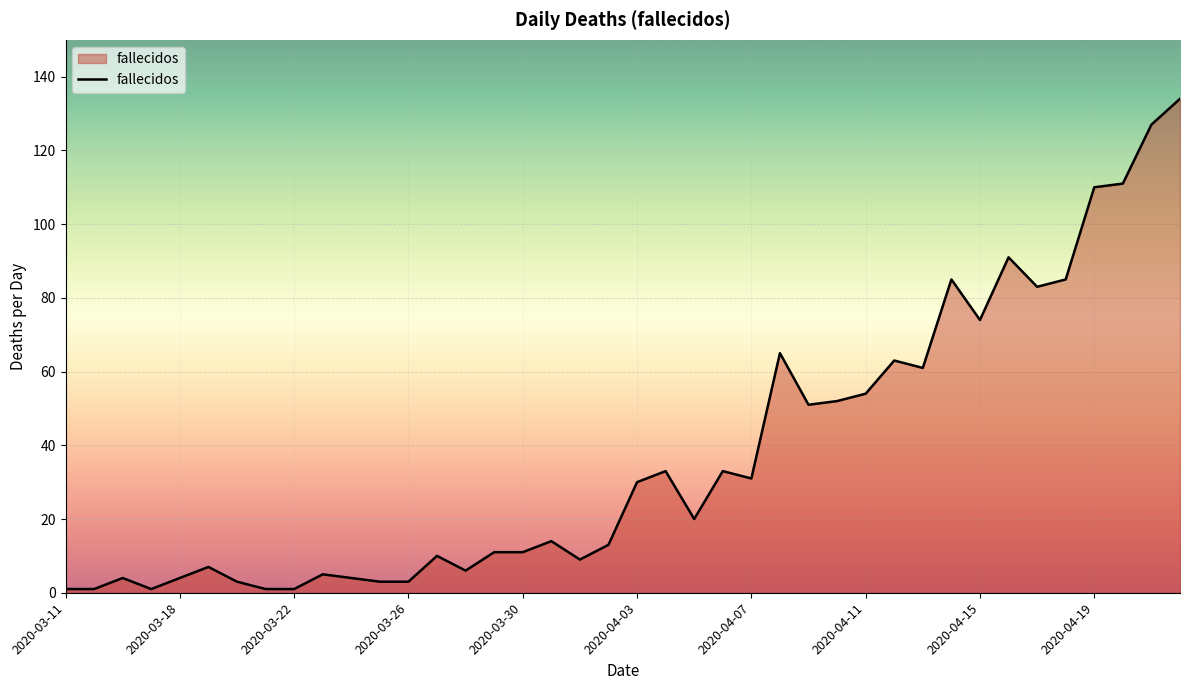

What is the greatest value displayed?

134